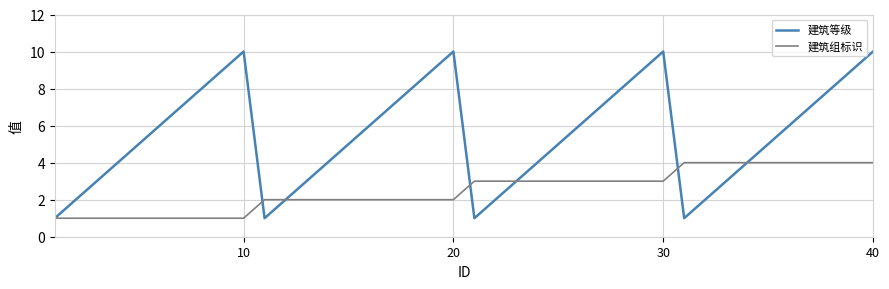

Does the chart have visible grid lines?

Yes